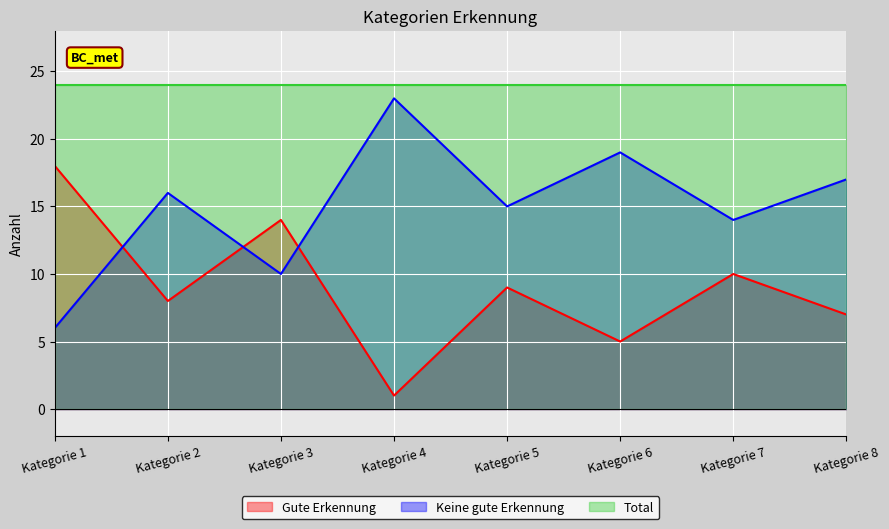

Between which two adjacent categories do Keine gute Erkennung and Gute Erkennung first intersect?

Kategorie 1 and Kategorie 2